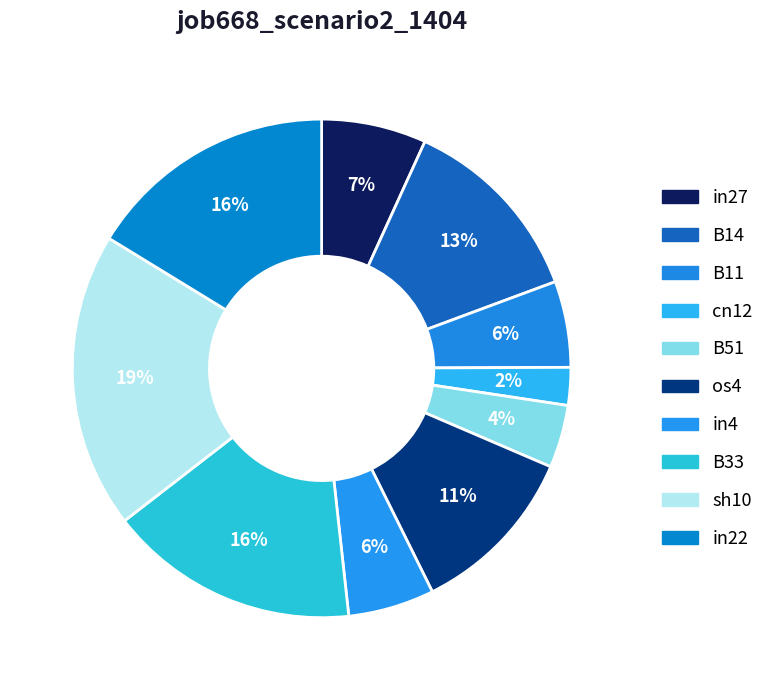

To the nearest percent, what is the combined percentage of B33 and in27?

23%